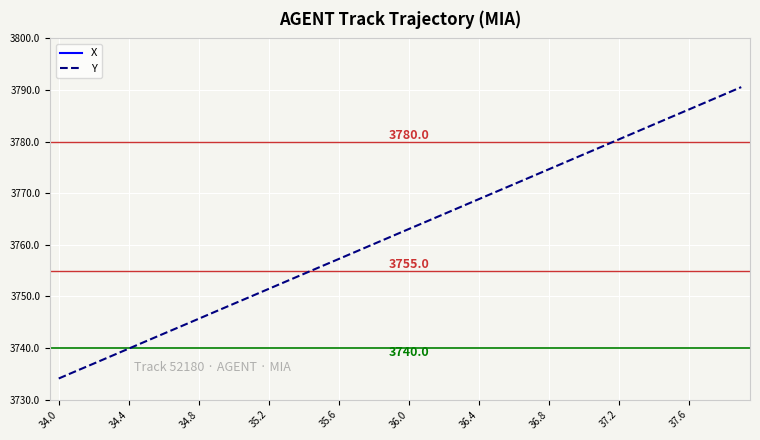

What is the average value of the X series?

694.0